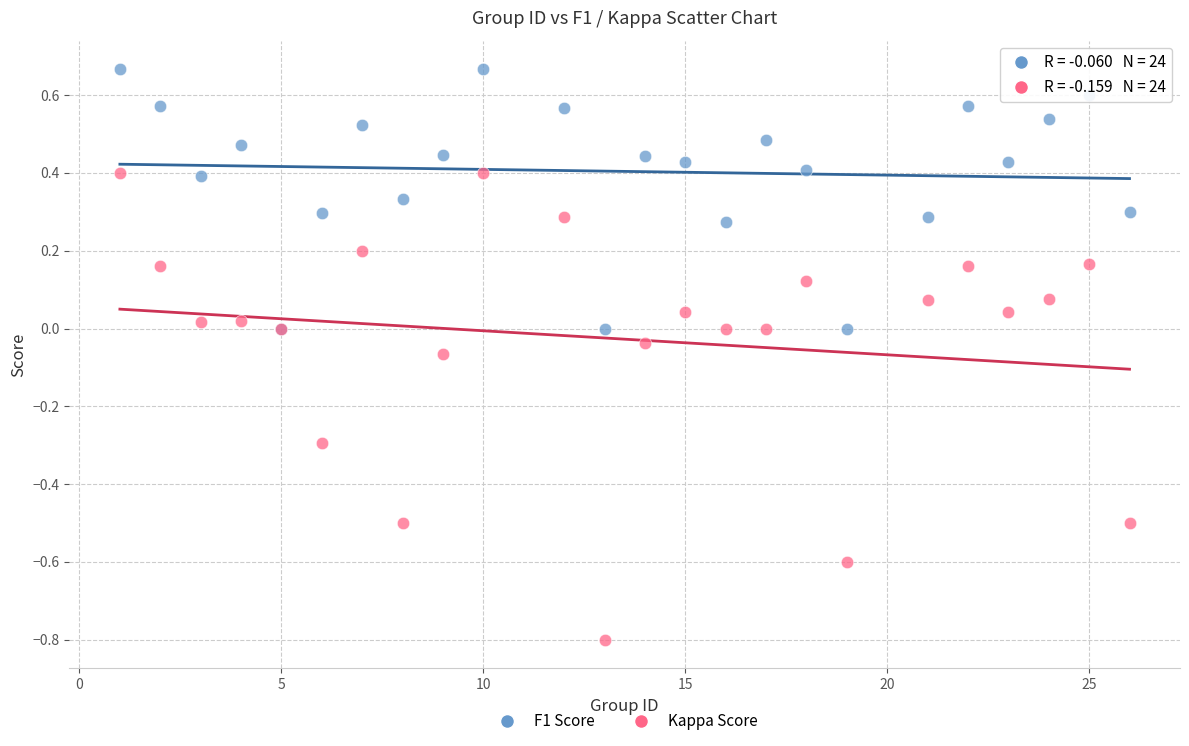

What are all the series names shown in the legend?

F1 Score, Kappa Score